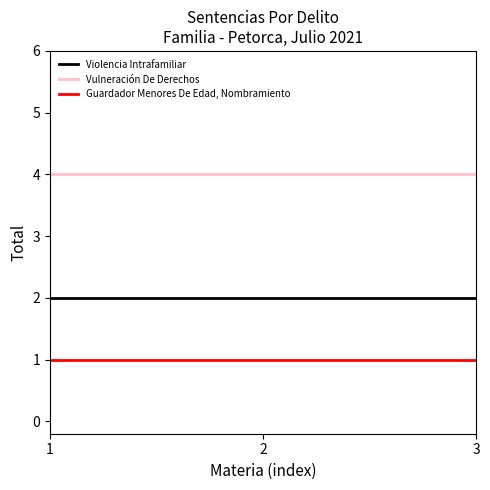

What is the total value across all series at 3?

7